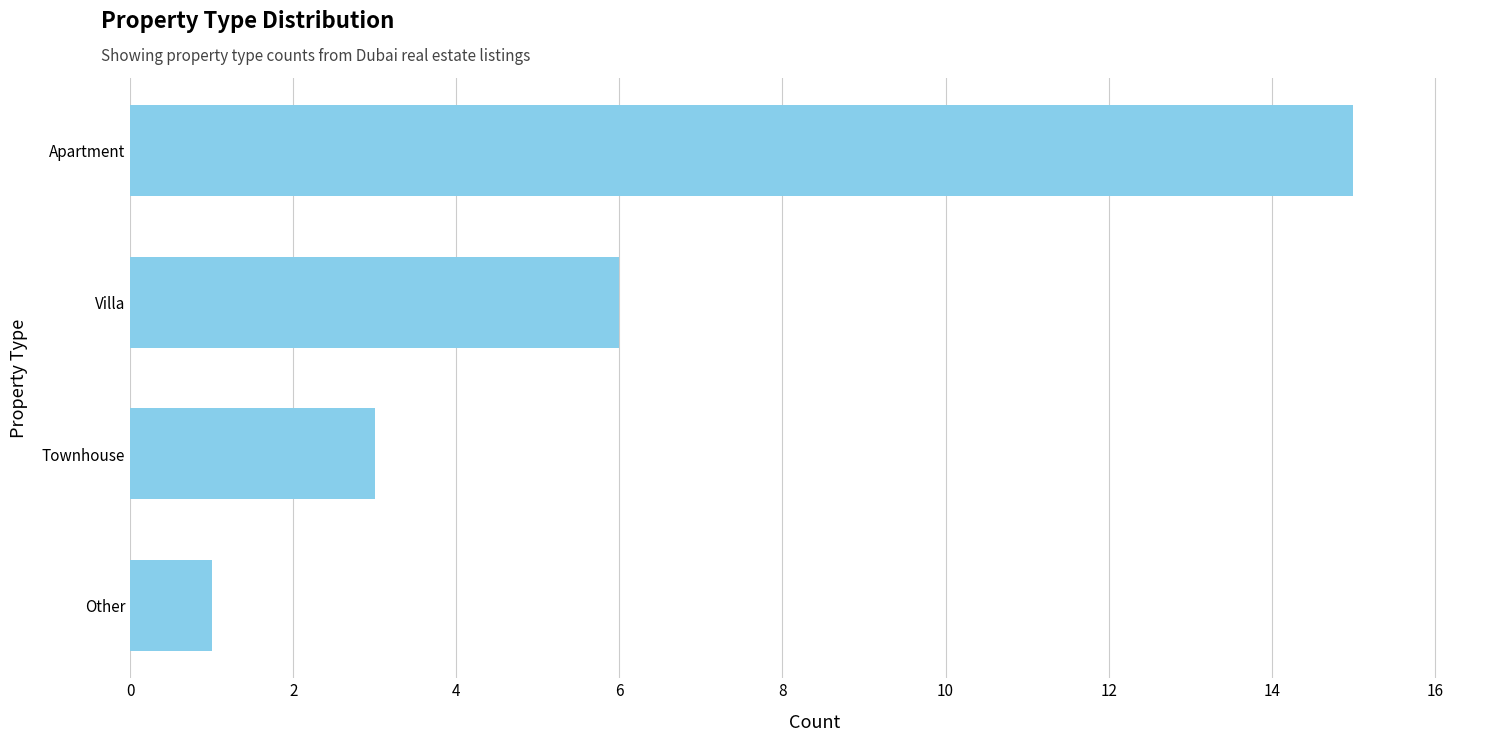

What is the minimum value shown in the chart?

1